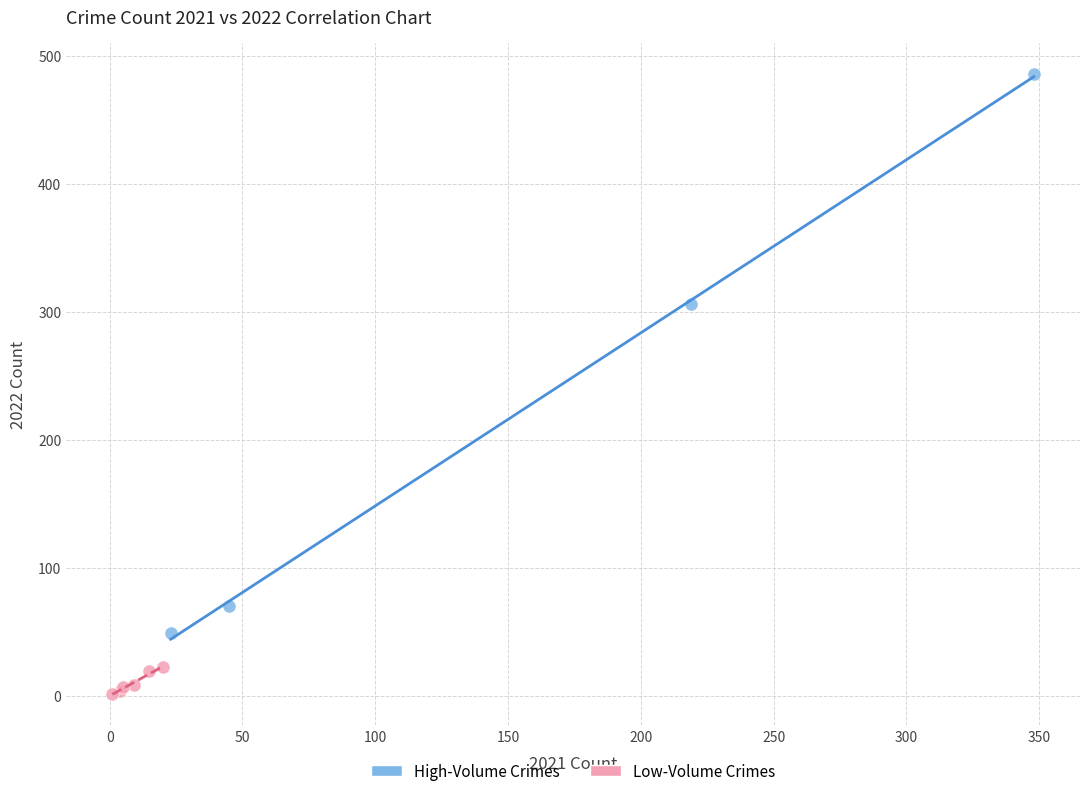

Which series has the largest Y range (max minus min)?

High-Volume Crimes